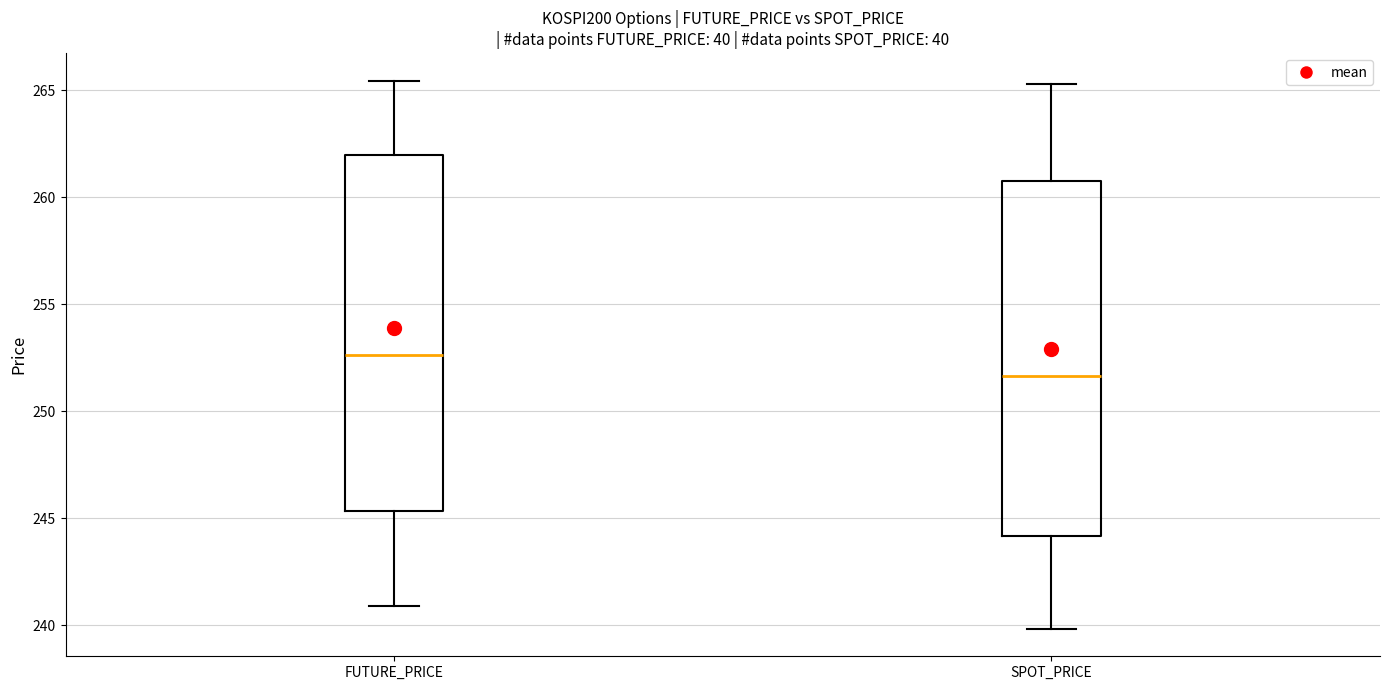

Which box's median line is the lowest?

SPOT_PRICE